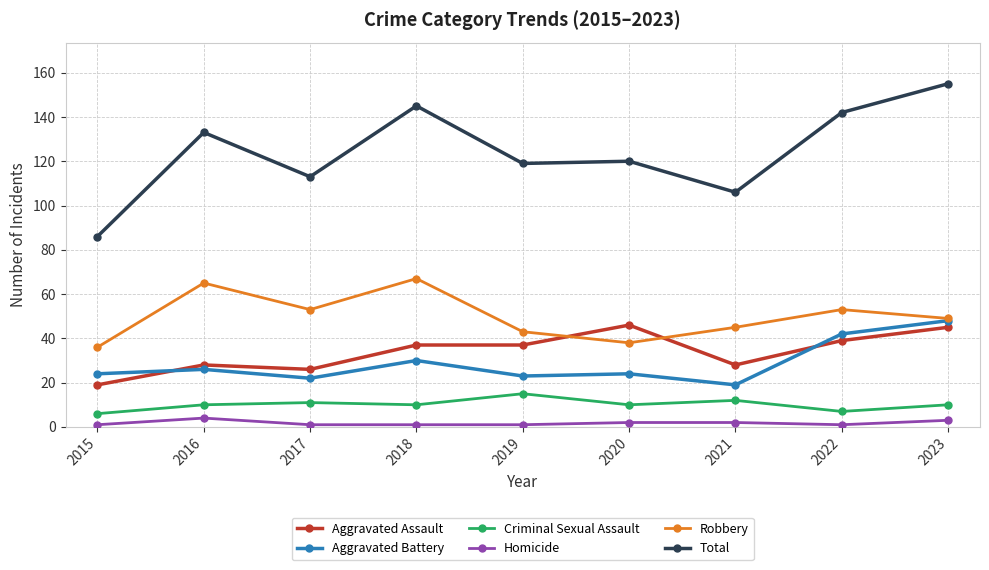

Reading right to left, transcribe all the data shown in this chart.

Aggravated Assault: 45	39	28	46	37	37	26	28	19
Aggravated Battery: 48	42	19	24	23	30	22	26	24
Criminal Sexual Assault: 10	7	12	10	15	10	11	10	6
Homicide: 3	1	2	2	1	1	1	4	1
Robbery: 49	53	45	38	43	67	53	65	36
Total: 155	142	106	120	119	145	113	133	86